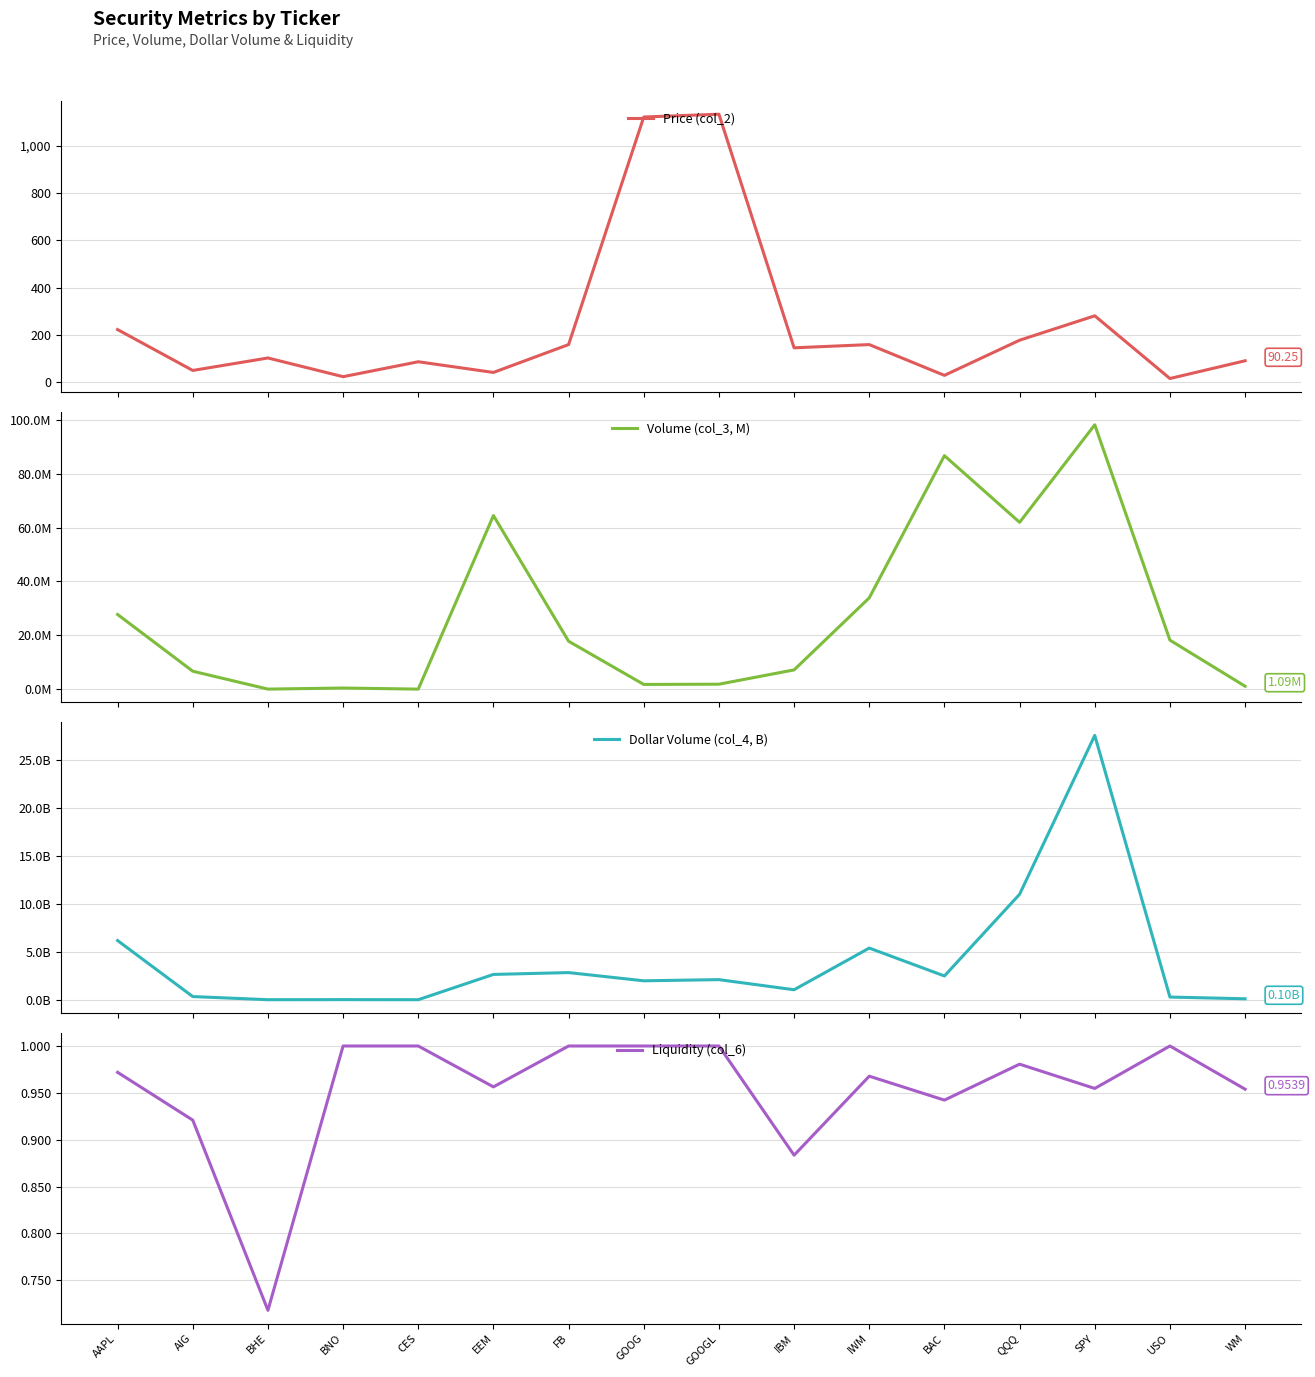

How many lines are shown in the chart?

4